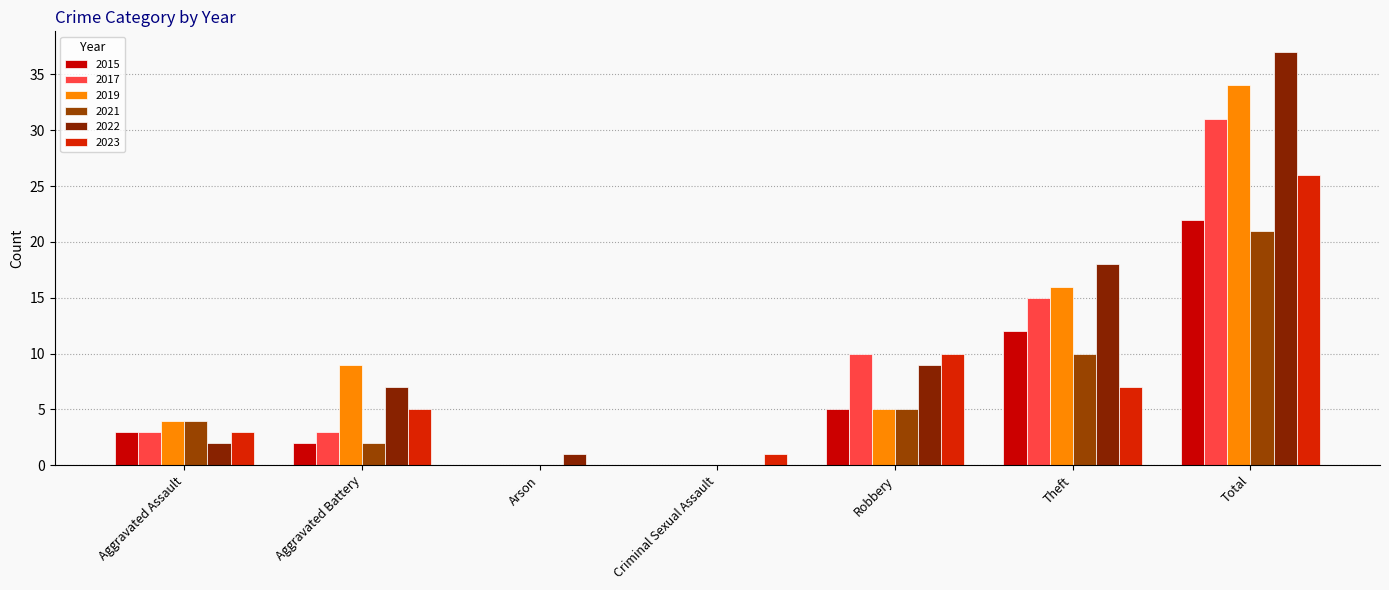

How many series are shown in this chart?

6